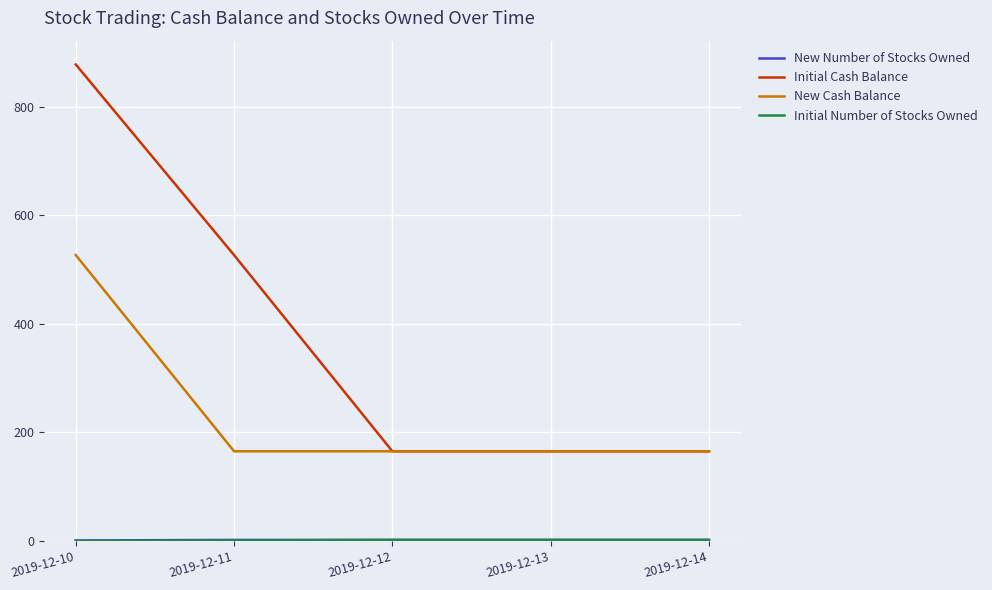

What is the difference between the highest and lowest values at 2019-12-13?

163.3